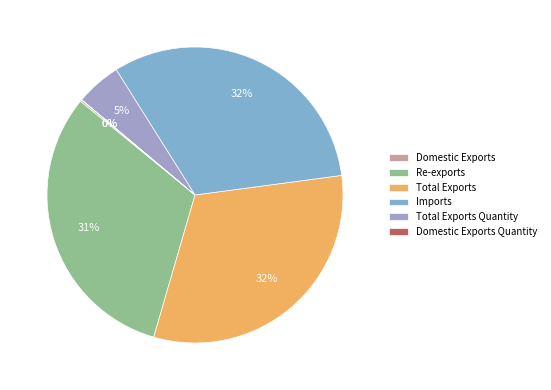

What is the ratio of the value at Total Exports to the value at Domestic Exports Quantity?

8515.7